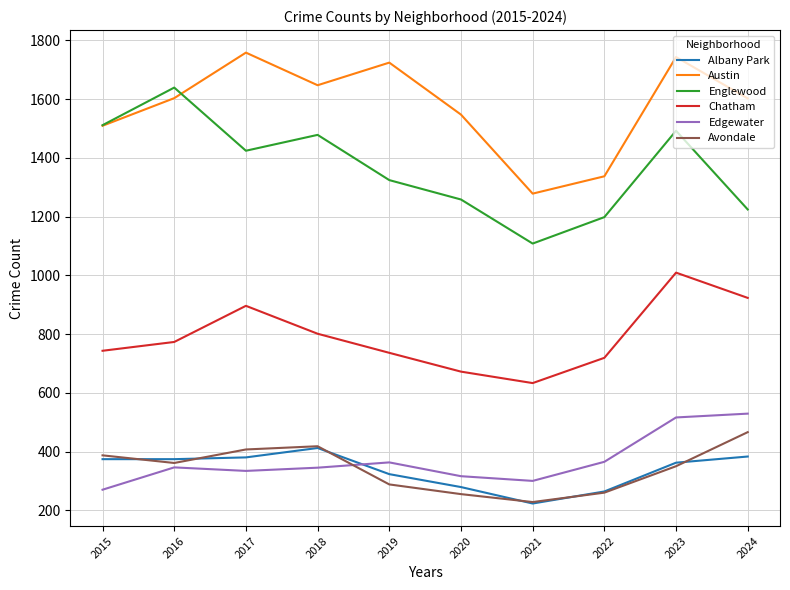

Which series changed the most between 2023 and 2024?

Englewood